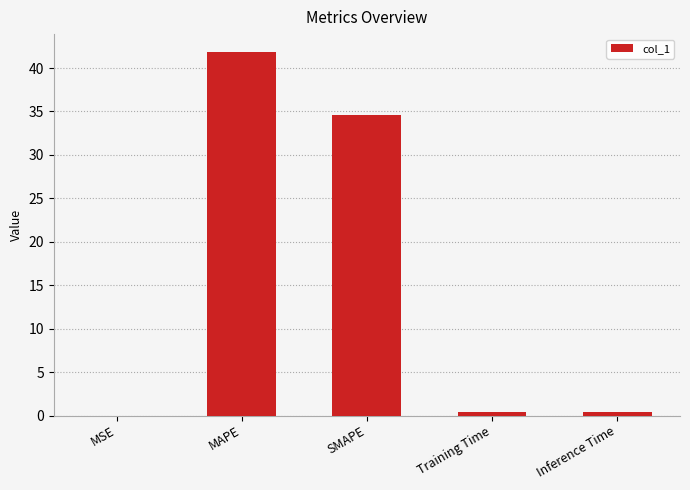

What is the sum of all values?

77.2